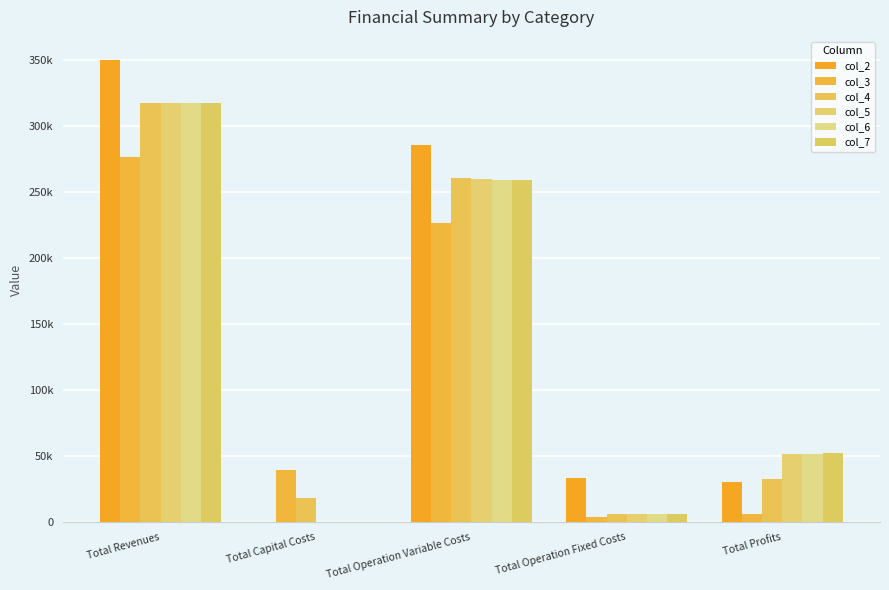

Are the bars horizontal?

No